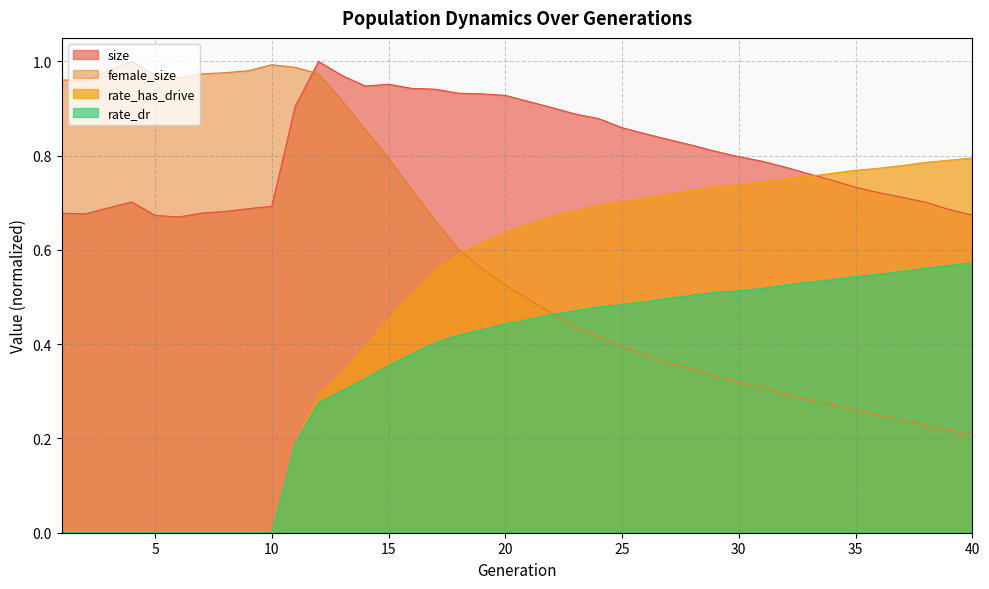

What is the total value across all series at 40?

2.2